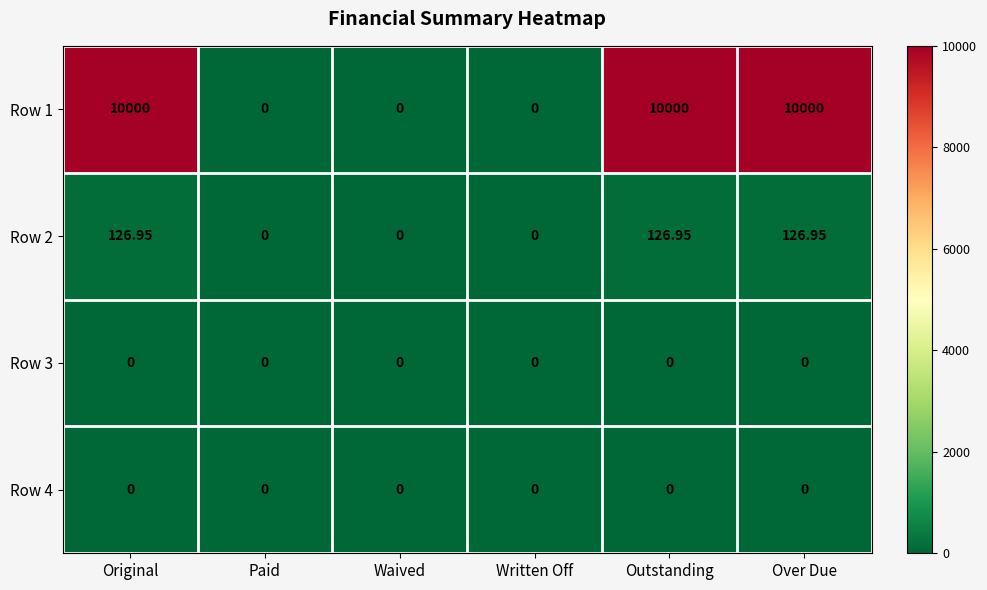

How many values in the Row 2 series exceed 126?

3